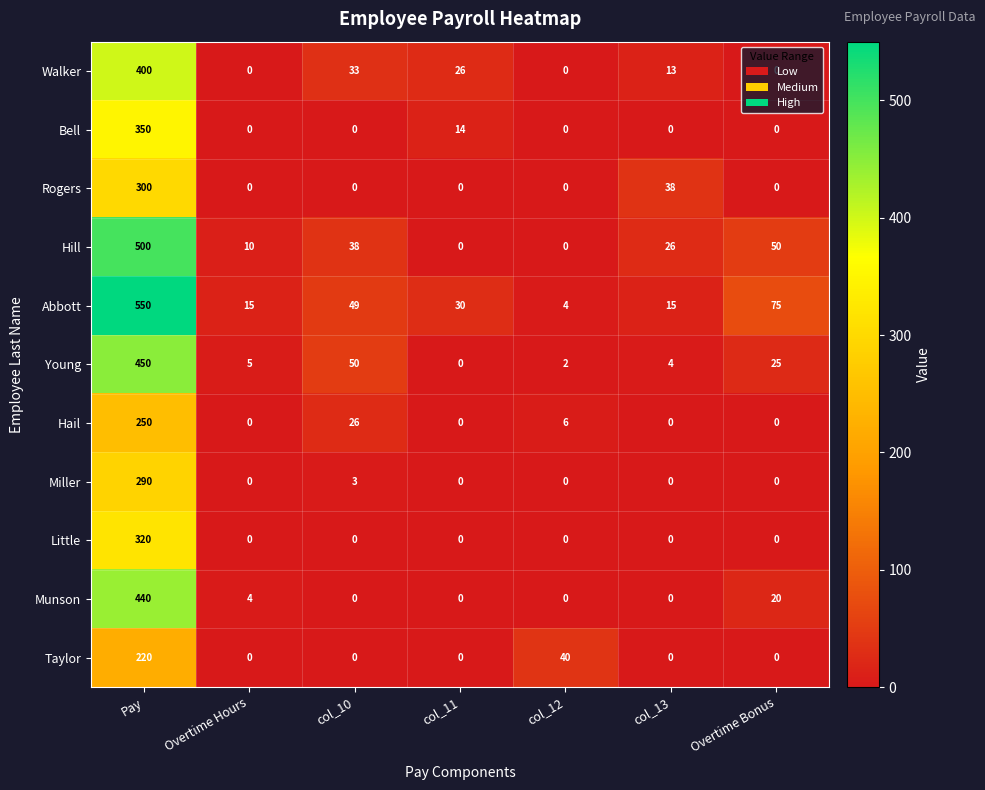

Which series changed the most between col_10 and col_13?

Young